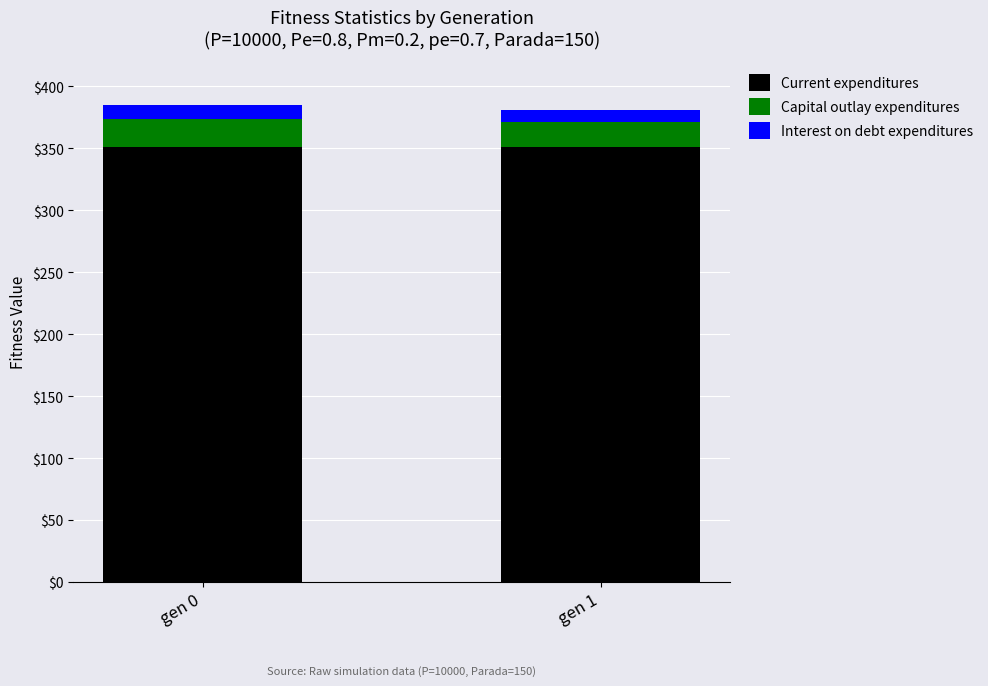

What is the total value across all series at gen 1?

381.2